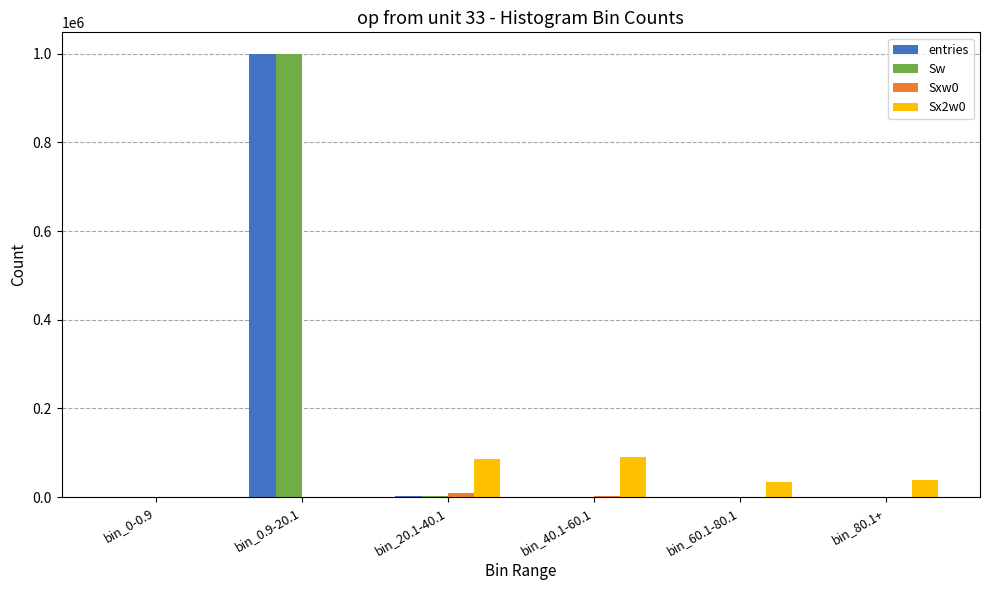

At which category is the sum across all series the highest?

bin_0.9-20.1